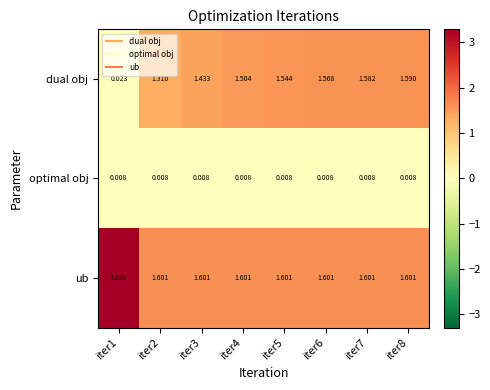

What is the maximum value shown in the chart?

3.3